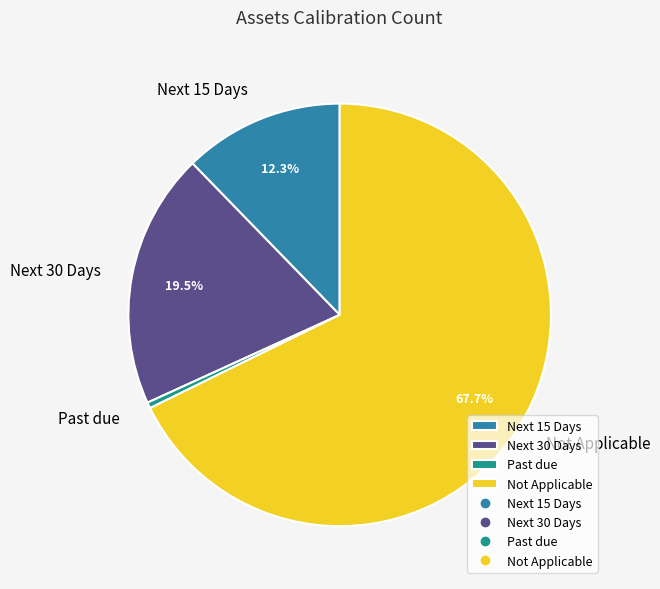

Is Not Applicable the majority of the pie?

Yes